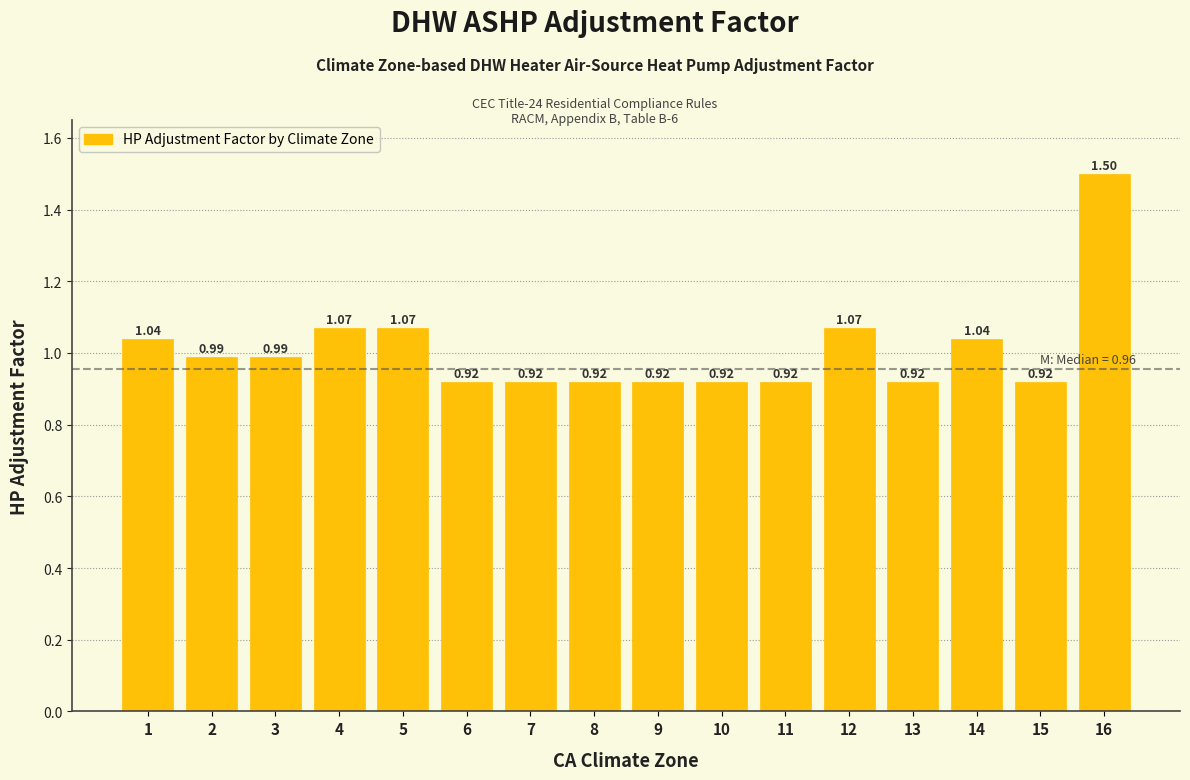

Which has a higher value, 4 or 16?

16